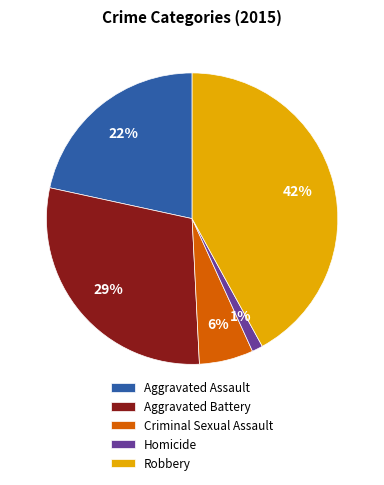

Is it true that Robbery is 42% of the pie?

True